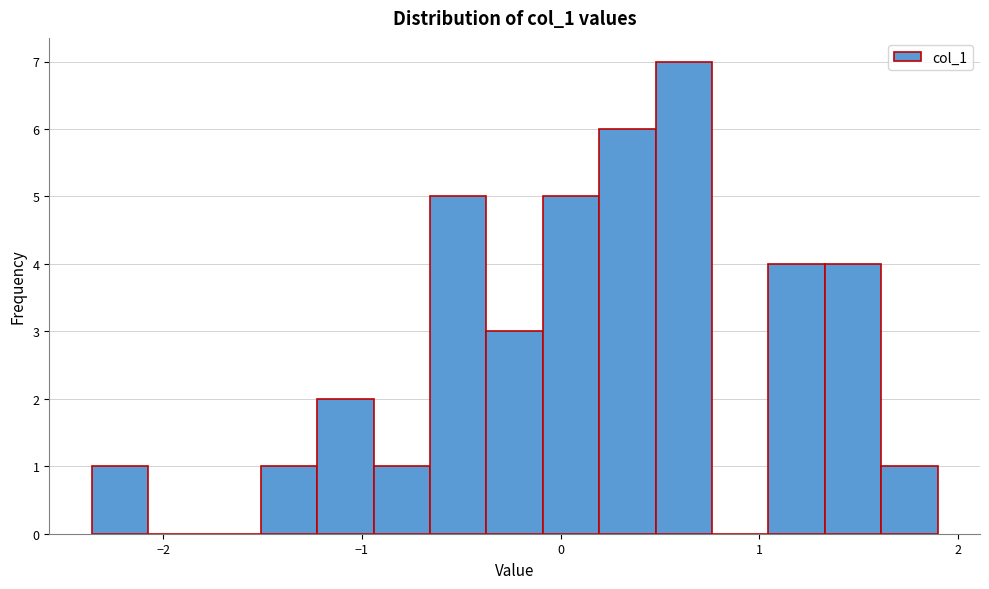

Around what value on the x-axis is the tallest bar? Give the approximate position of its centre, as read against the axis.

0.6